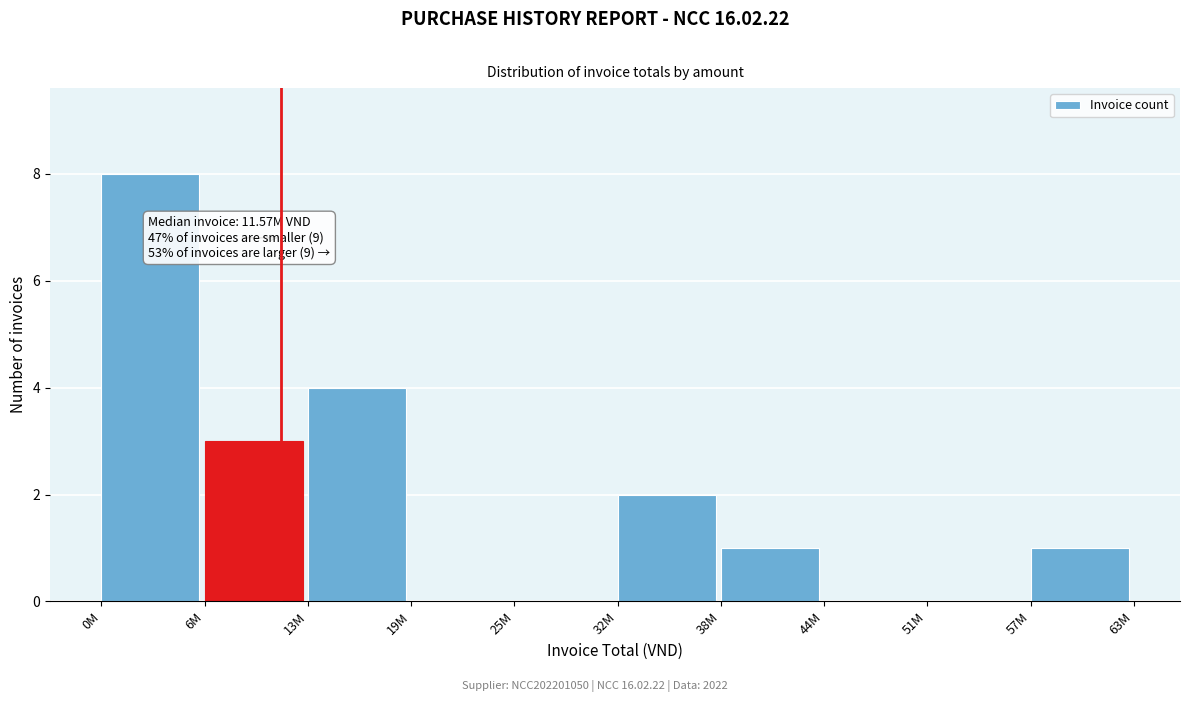

Reading left to right, extract all data points from this chart.

0M=8	6M=3	13M=4	19M=0	25M=0	32M=2	38M=1	44M=0	51M=0	57M=1